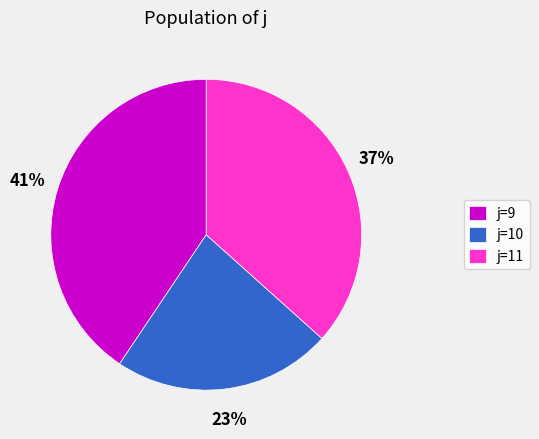

What is the smallest slice in the pie chart?

j=10